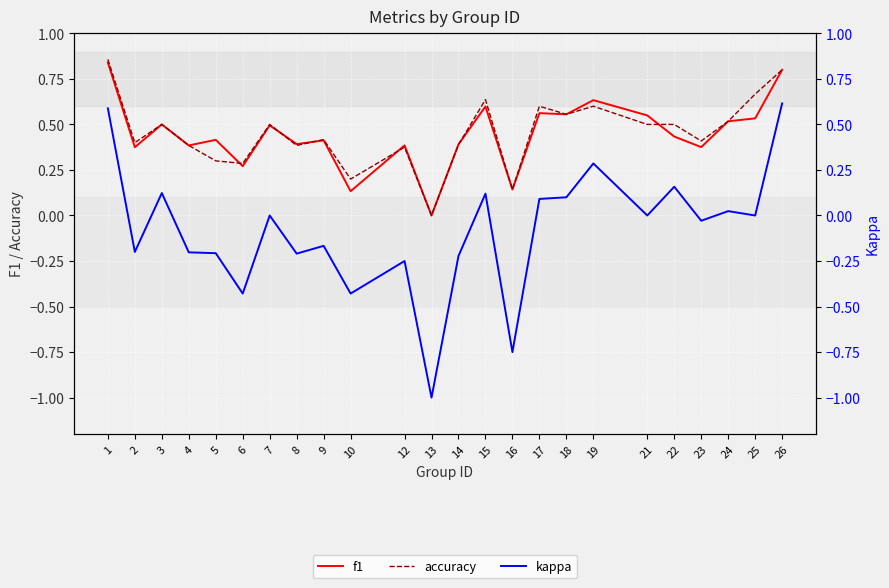

Rank the categories by kappa value from highest to lowest.

26, 1, 19, 22, 3, 15, 18, 17, 24, 7, 21, 25, 23, 9, 2, 4, 5, 8, 14, 12, 6, 10, 16, 13